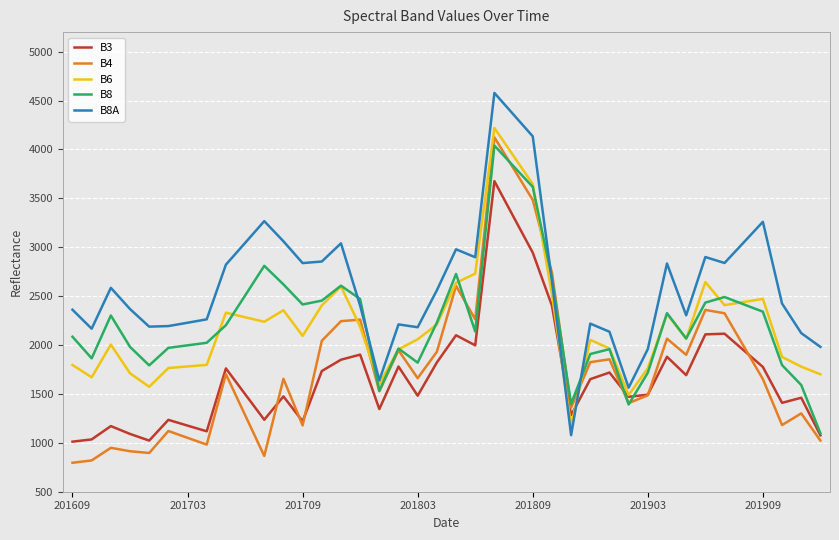

In B6, how many points are higher than both neighbors (excluding endpoints)?

9